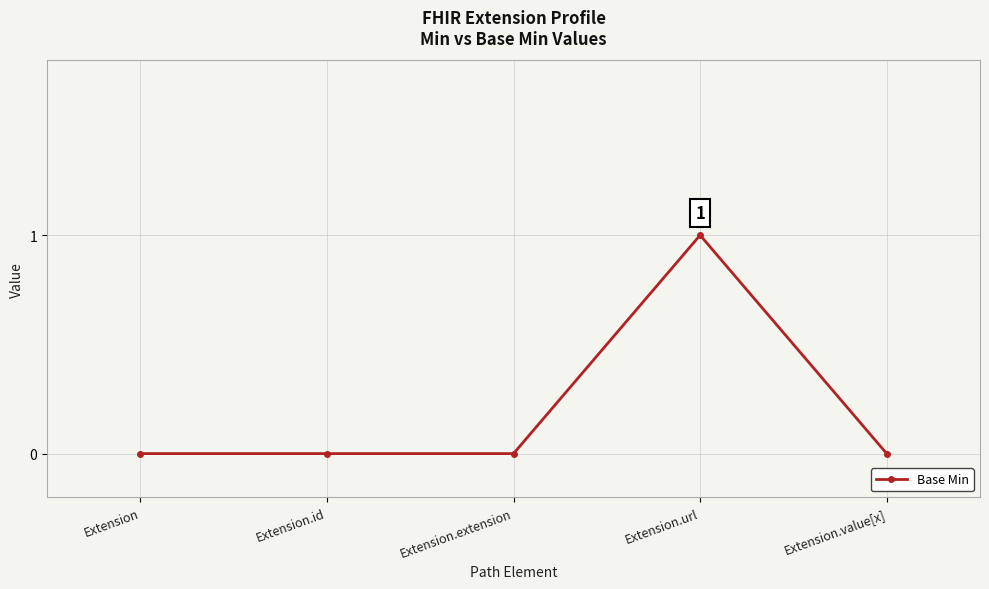

What position from the left is Extension.extension?

3